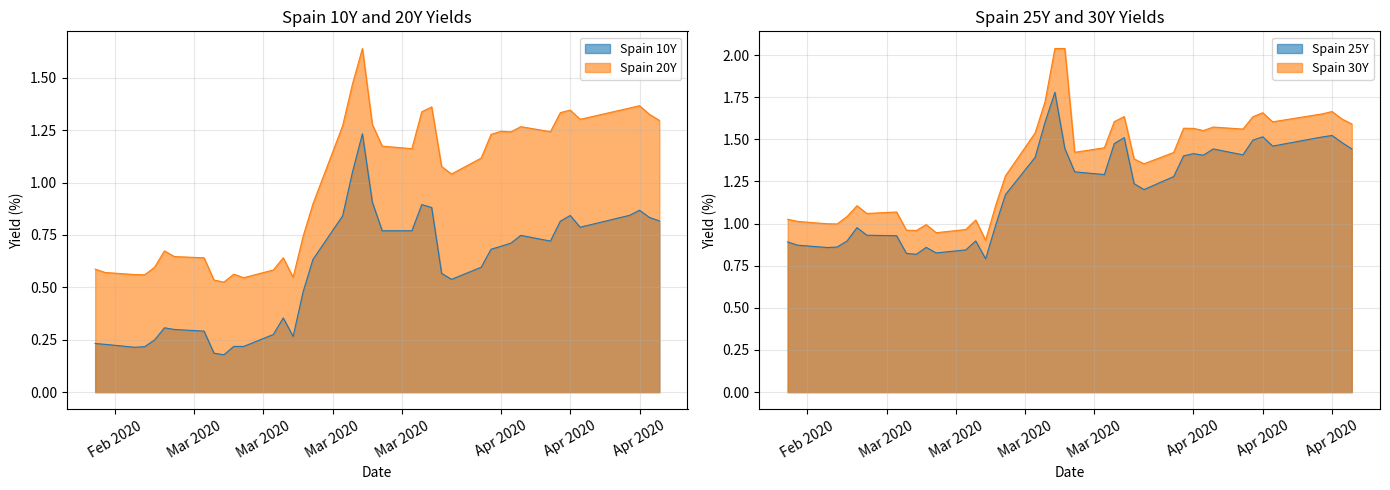

True or false: Spain 20Y and Spain 10Y cross at least once.

False